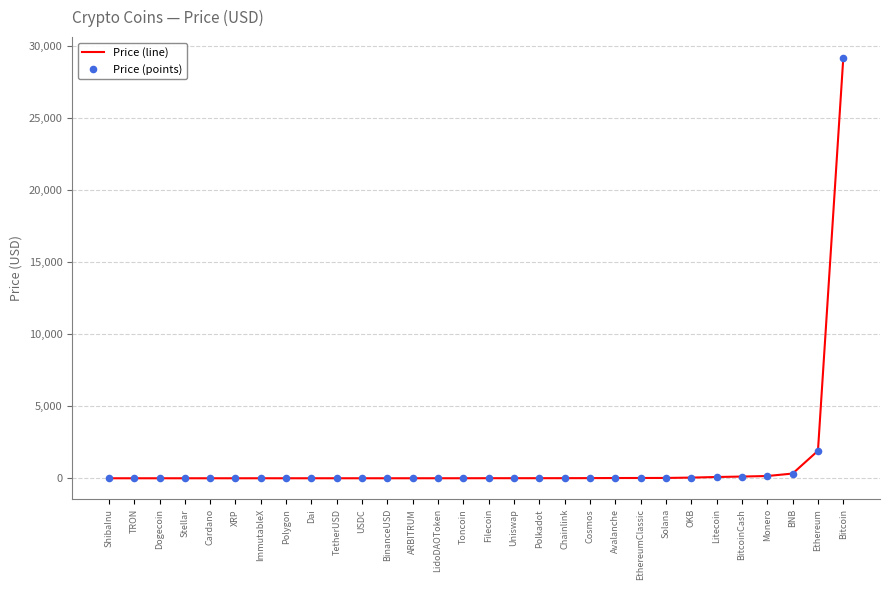

At which label is the value closest to 14575?

Ethereum